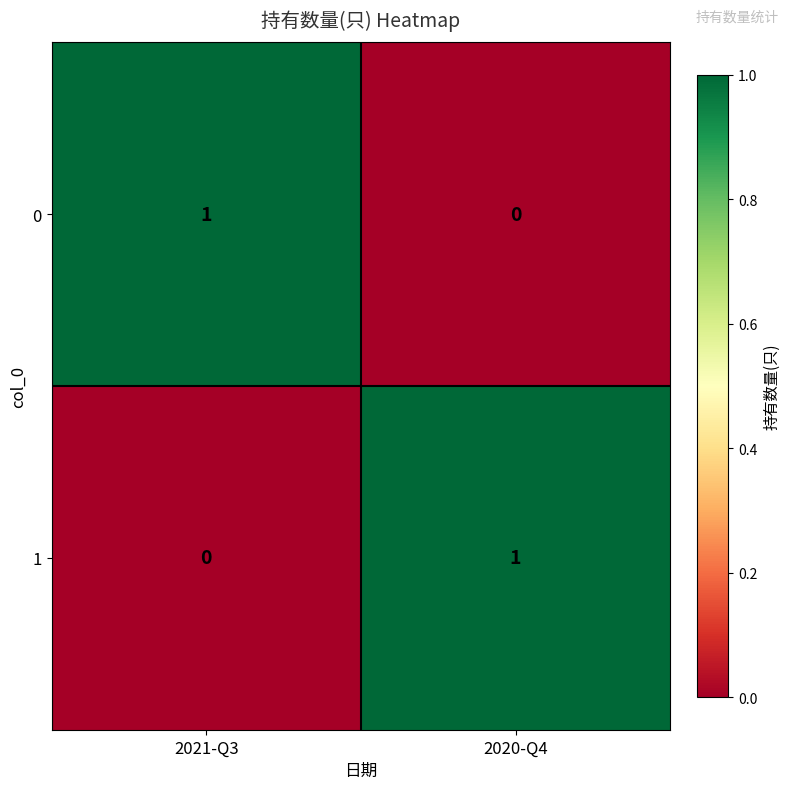

Where is 1 nearest to the value 0?

2021-Q3